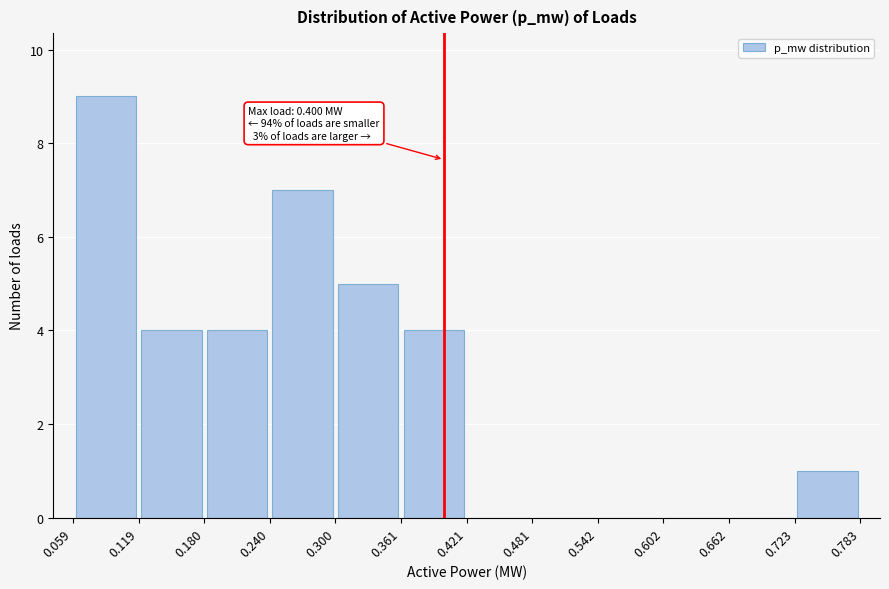

Over which range of the x-axis is the bar tallest?

0.059 to 0.119